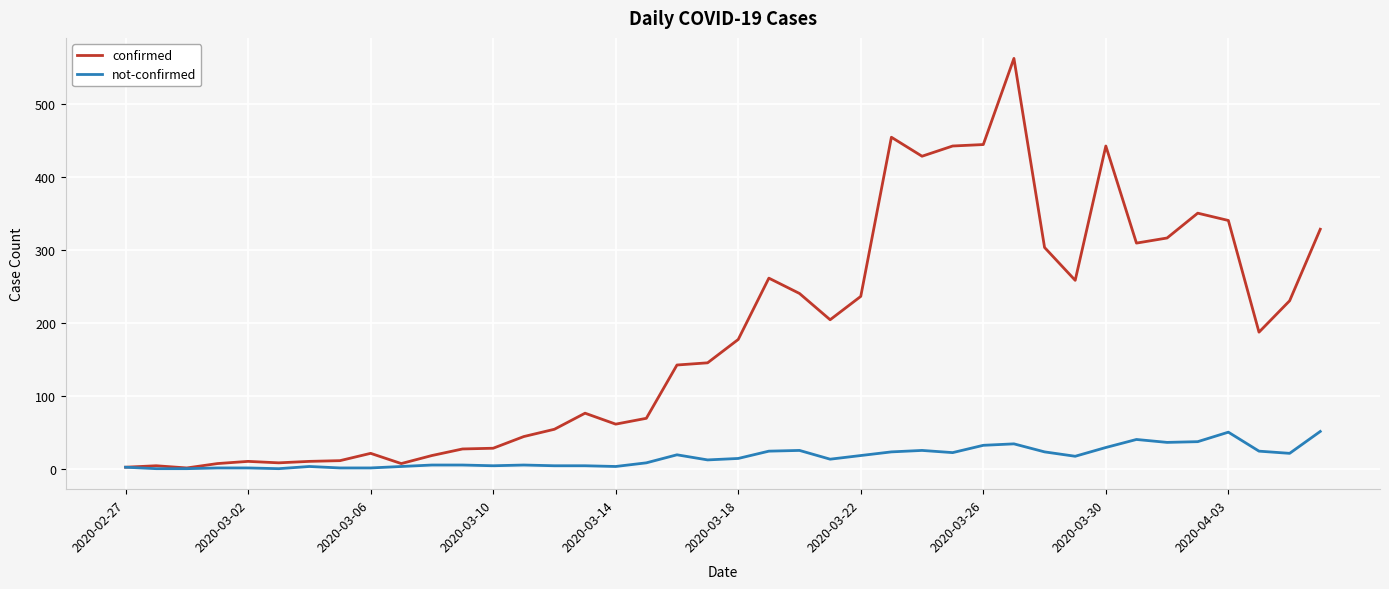

What is the highest value of the not-confirmed series?

51